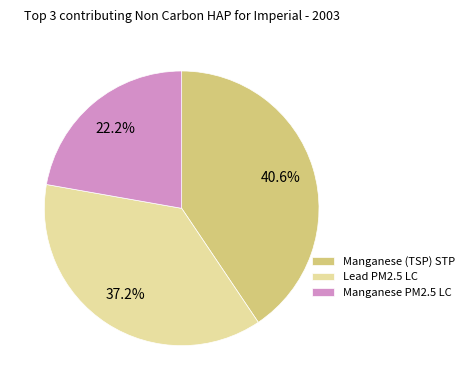

Which category has the biggest portion of the pie?

Manganese (TSP) STP